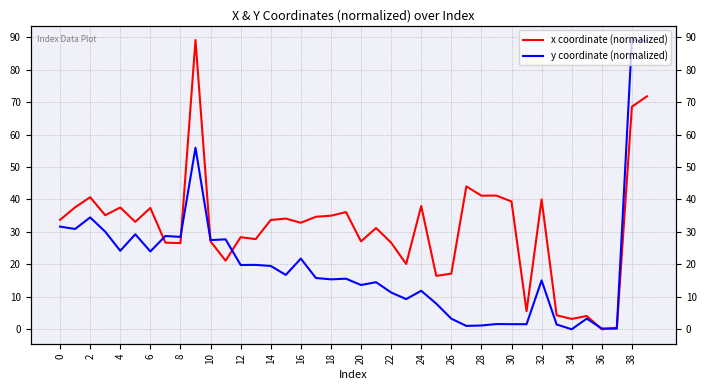

How many data points in x coordinate (normalized) are less than 33?

19